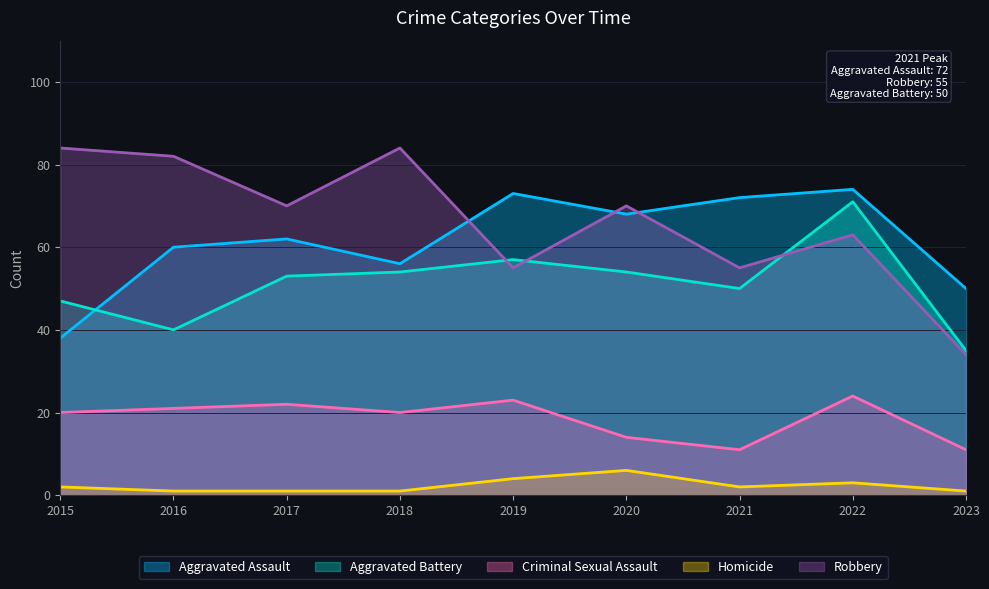

What is the total value across all series at 2022?

235